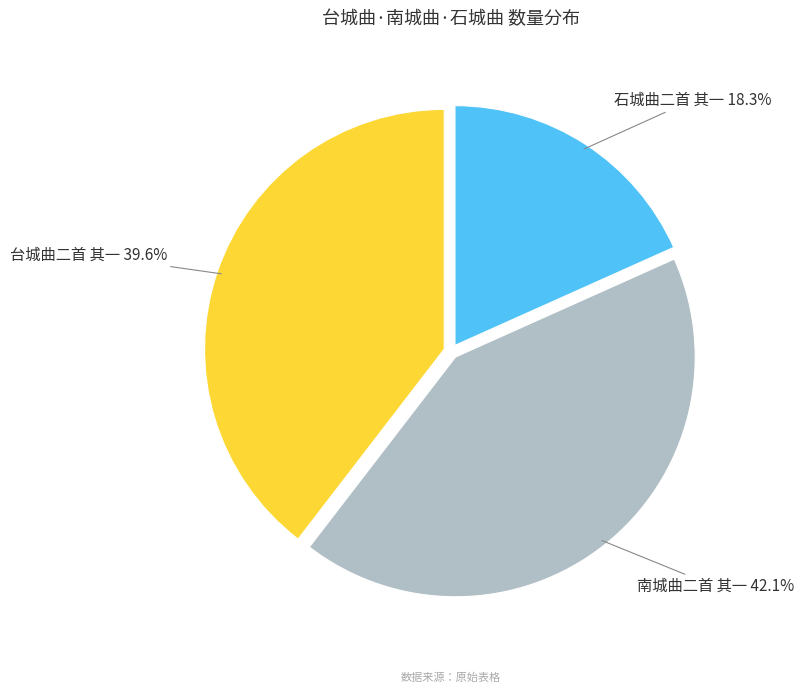

Does 石城曲二首 其一 represent more than half of the total?

No